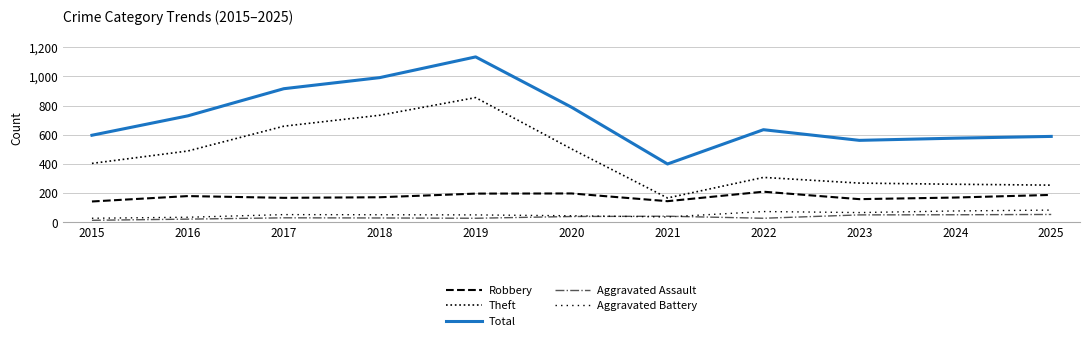

Reading left to right, extract all data points from this chart.

Robbery: 143	180	168	172	197	198	145	210	159	170	188
Theft: 404	489	659	734	855	503	167	308	269	261	255
Total: 597	730	916	992	1134	789	400	635	562	577	589
Aggravated Assault: 14	22	31	30	28	40	42	28	51	52	54
Aggravated Battery: 28	35	53	52	51	45	37	74	67	78	84